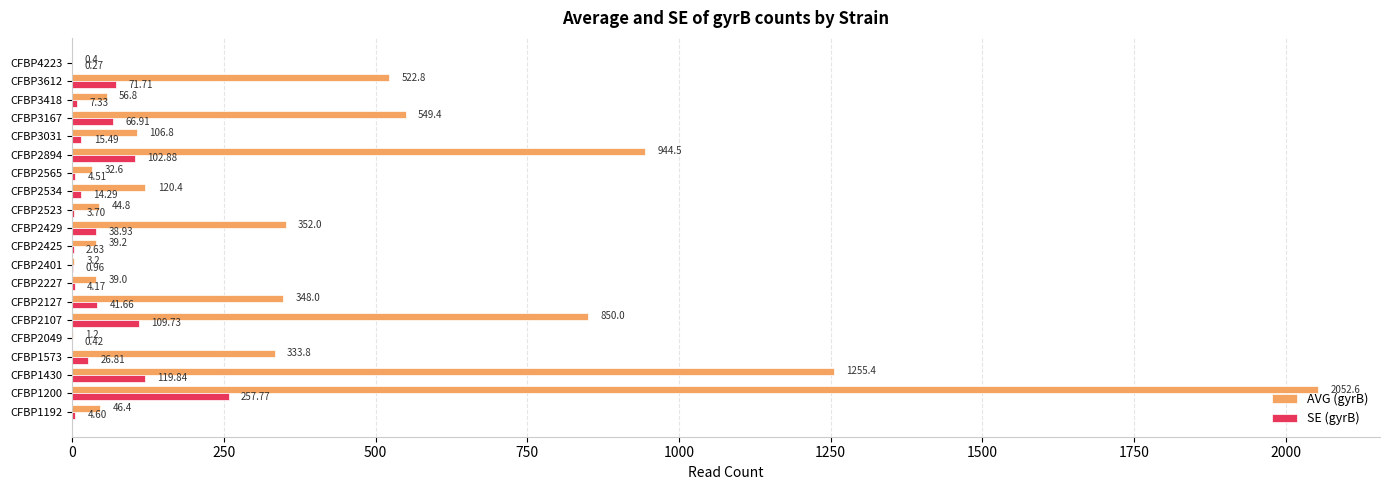

At which category is the sum across all series the highest?

CFBP1200